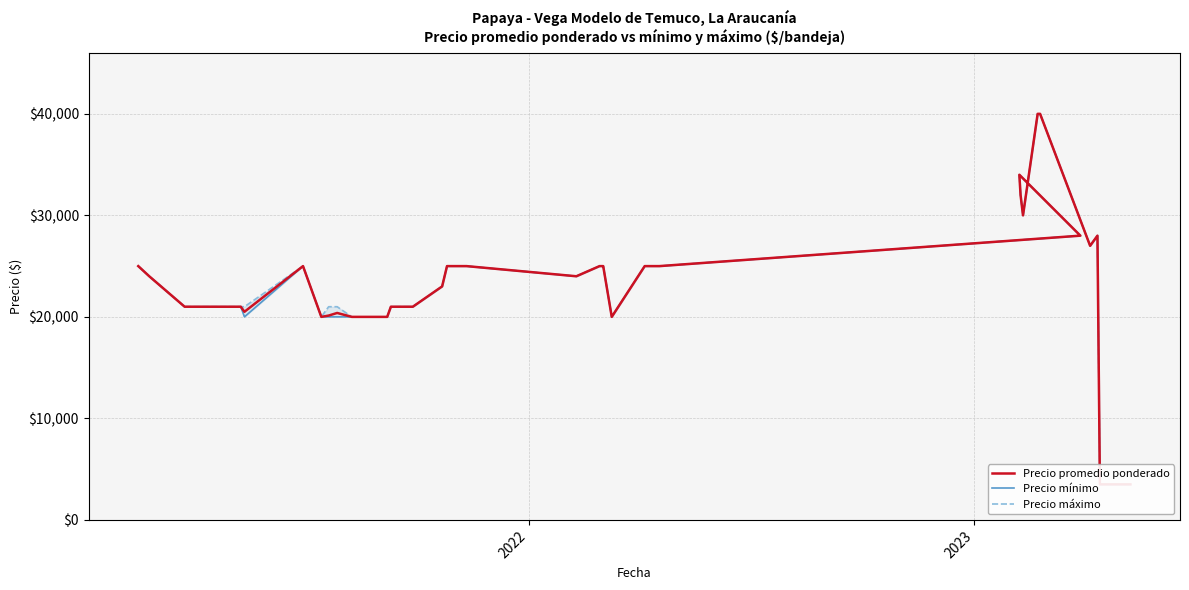

List the series in order of their overall mean, highest first.

Precio máximo, Precio promedio ponderado, Precio mínimo